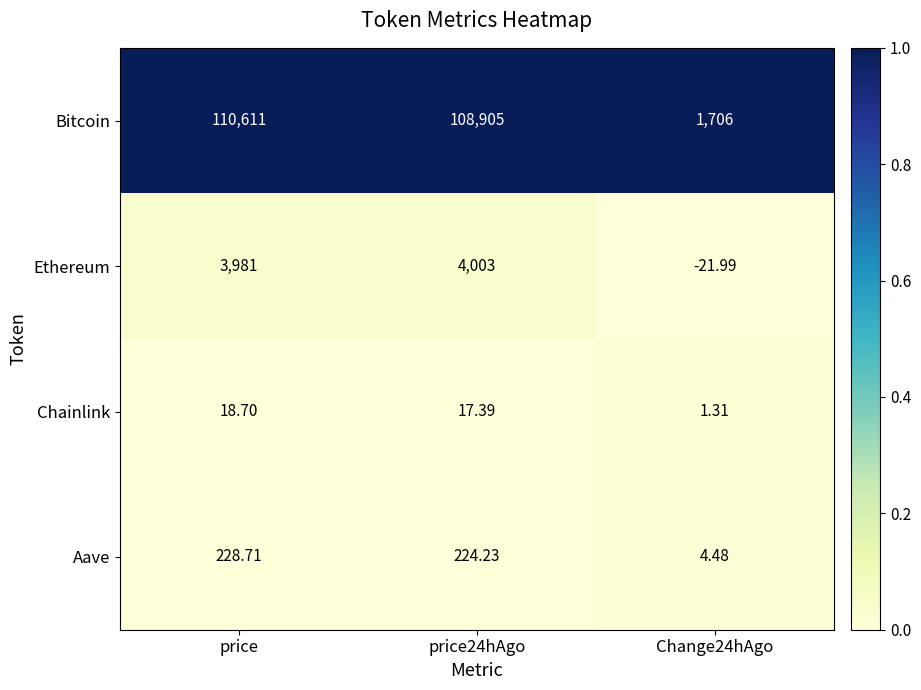

Rank the series at Change24hAgo from highest to lowest value.

Bitcoin, Aave, Chainlink, Ethereum